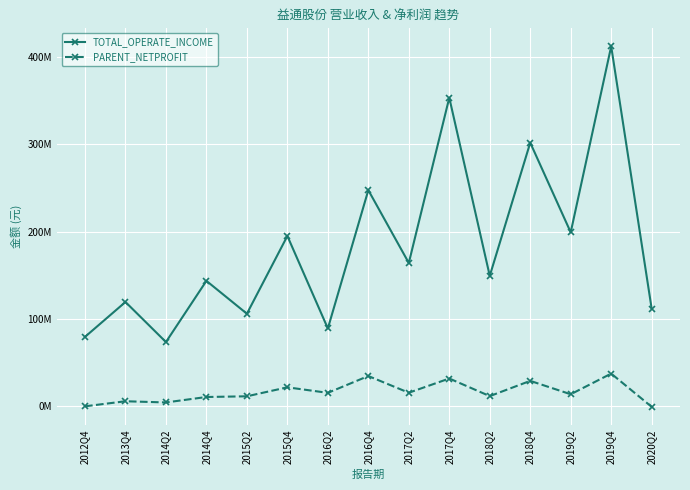

Does the chart have visible grid lines?

Yes